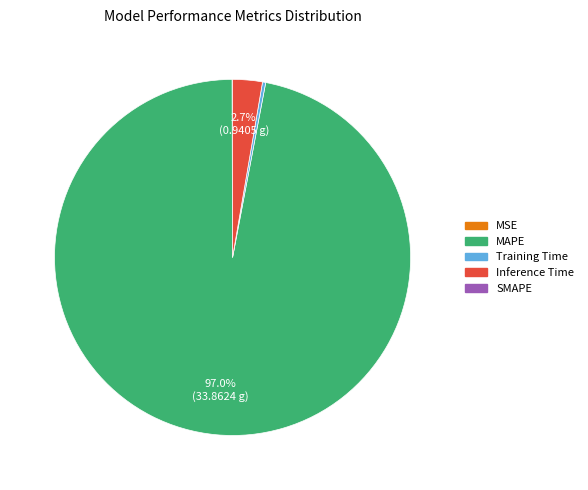

Which category has the smallest portion of the pie?

SMAPE